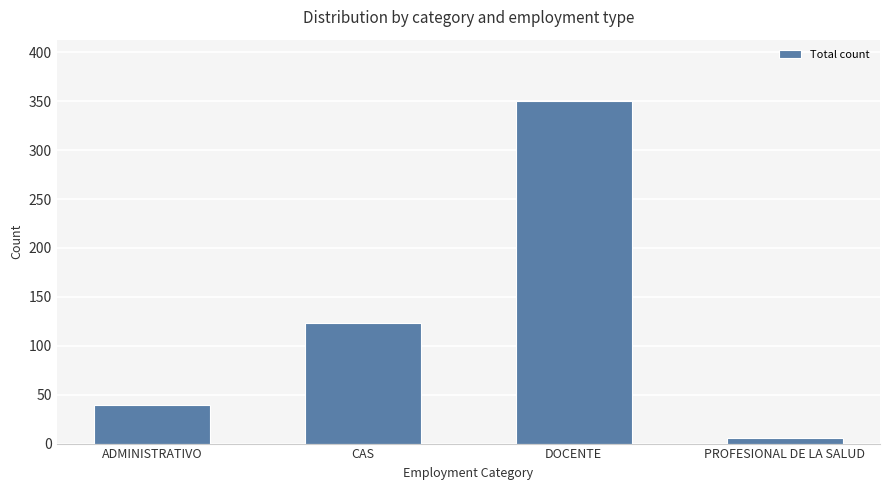

List the labels in order of value, largest first.

DOCENTE, CAS, ADMINISTRATIVO, PROFESIONAL DE LA SALUD